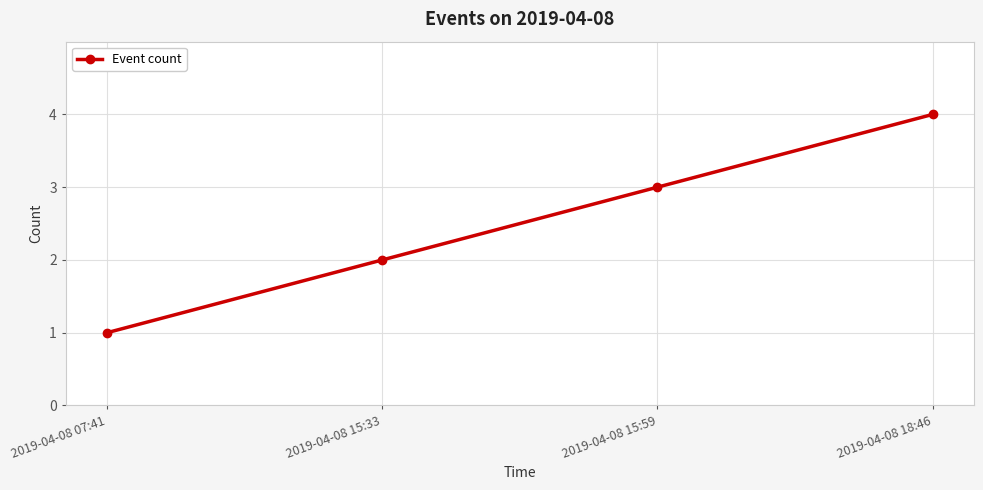

Rank the categories by value from highest to lowest.

2019-04-08 18:46, 2019-04-08 15:59, 2019-04-08 15:33, 2019-04-08 07:41